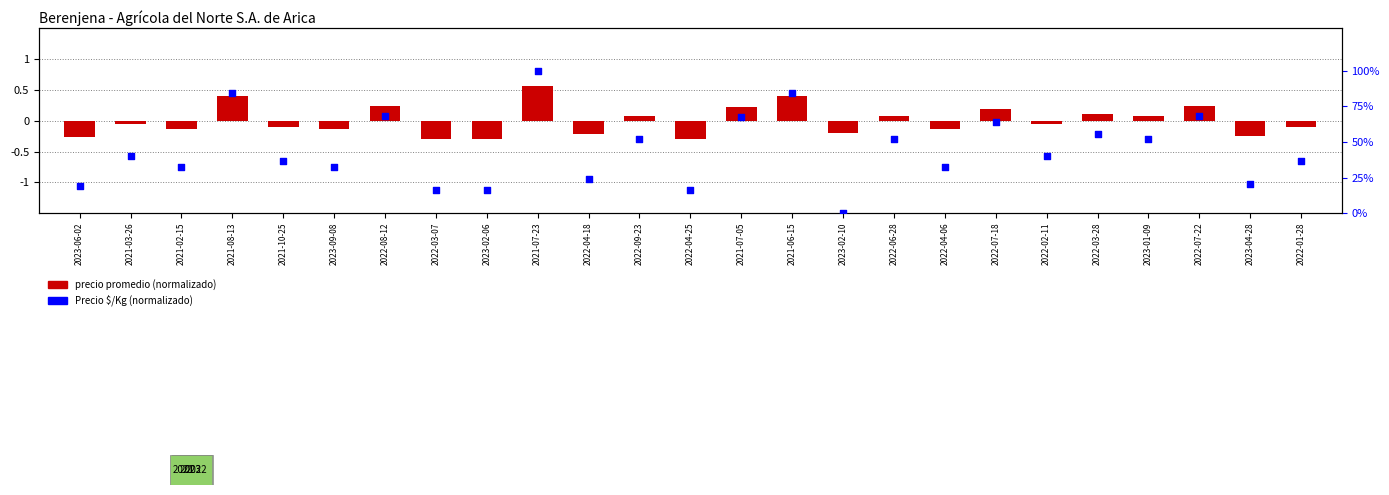

Which series has the largest total across all categories?

Precio $/Kg (normalizado)